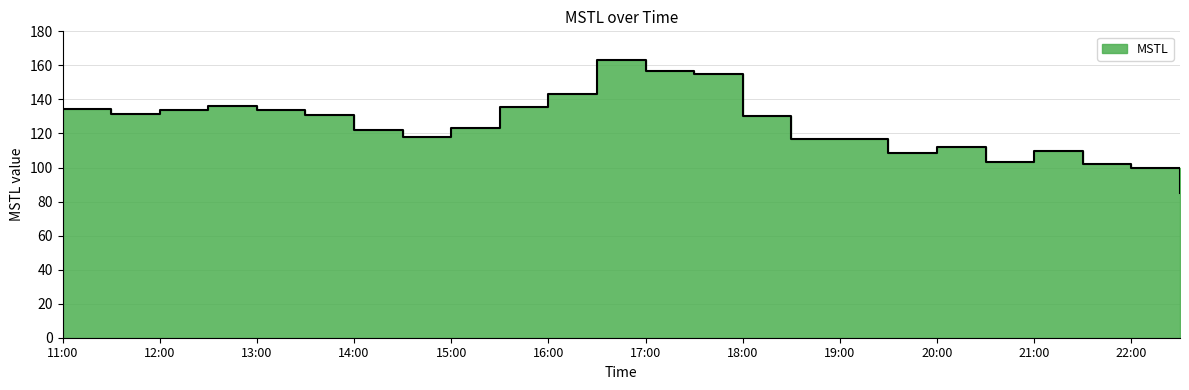

How many distinct data groups are displayed?

1